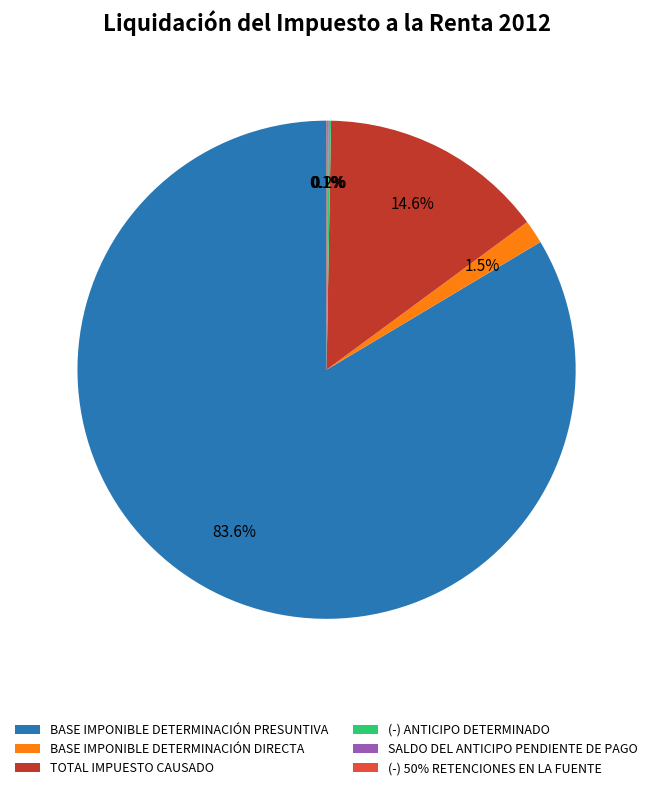

Is there any slice that represents more than half of the pie?

Yes